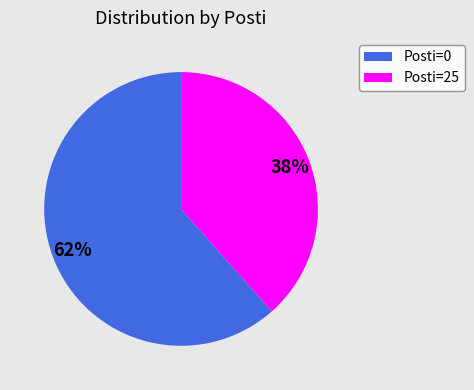

Does any single category account for the majority?

Yes